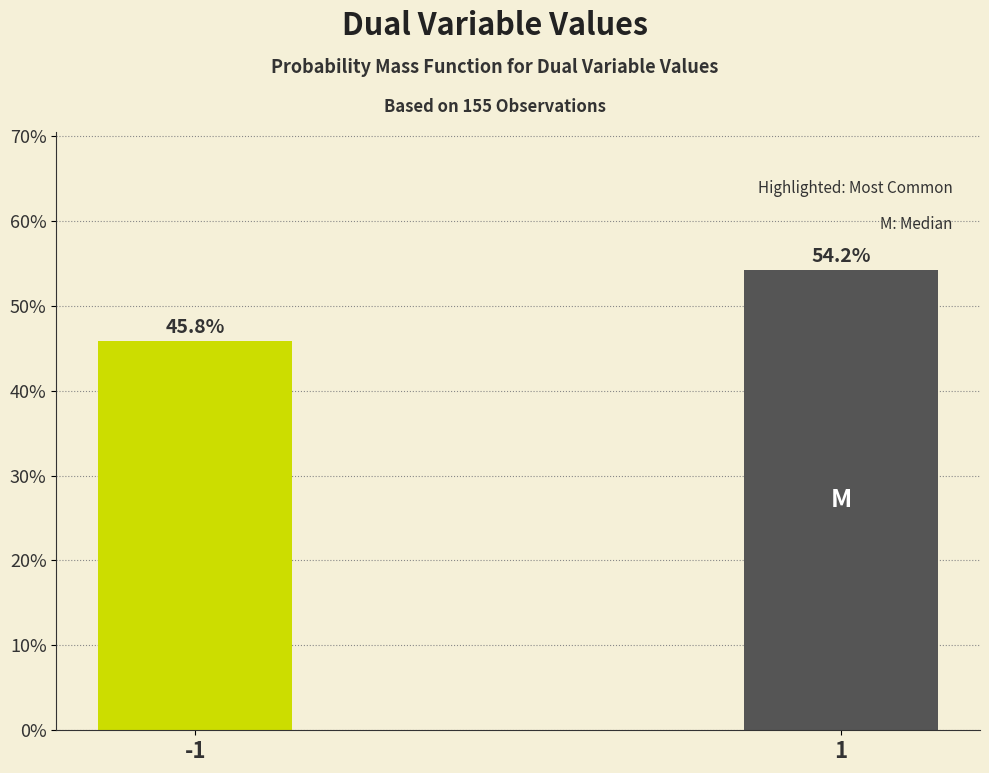

Reading right to left, list all the values displayed in this chart.

54.2	45.8